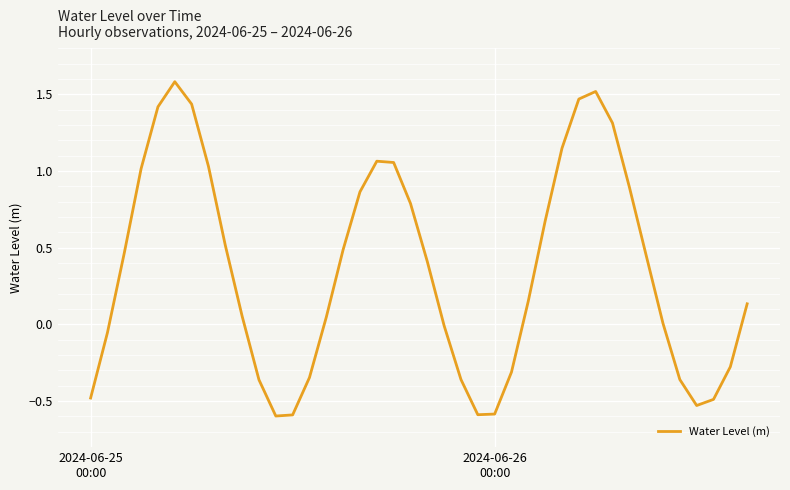

Does the chart have visible grid lines?

Yes